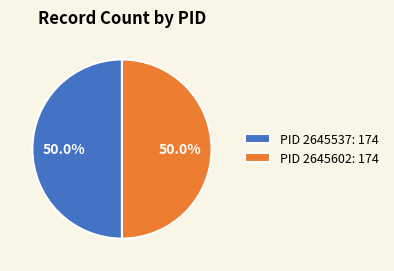

What portion of the pie excludes PID 2645602: 174?

50.0%